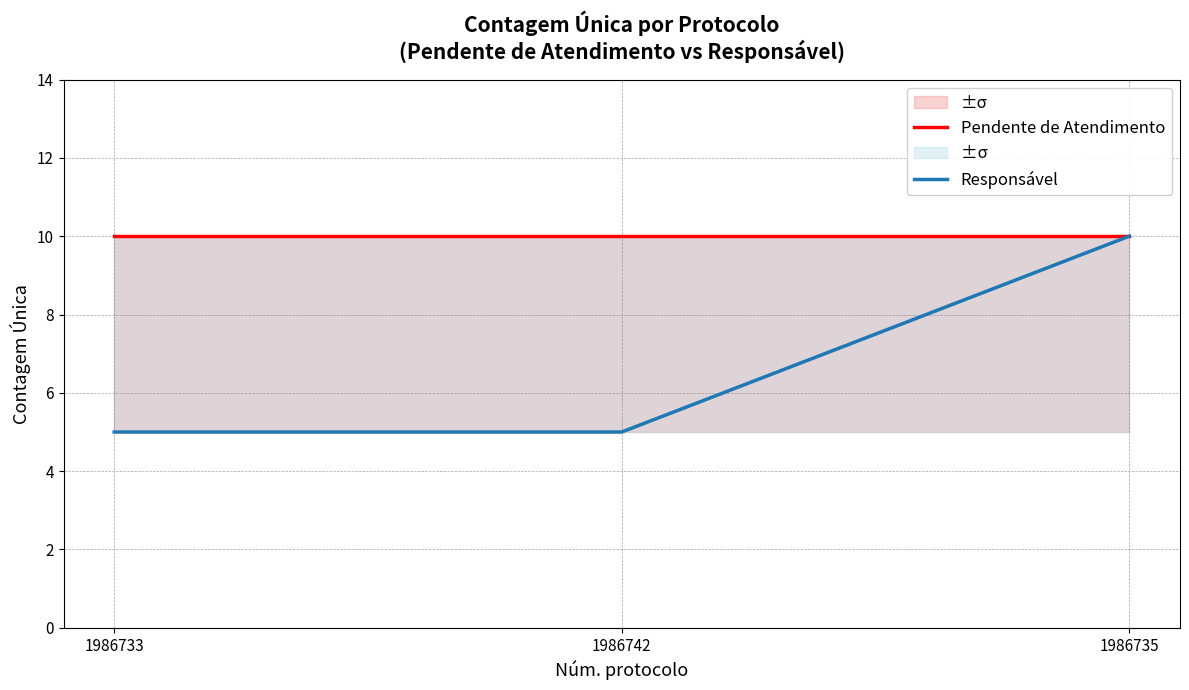

True or false: Responsável has a value of 7 at 1986733.

False